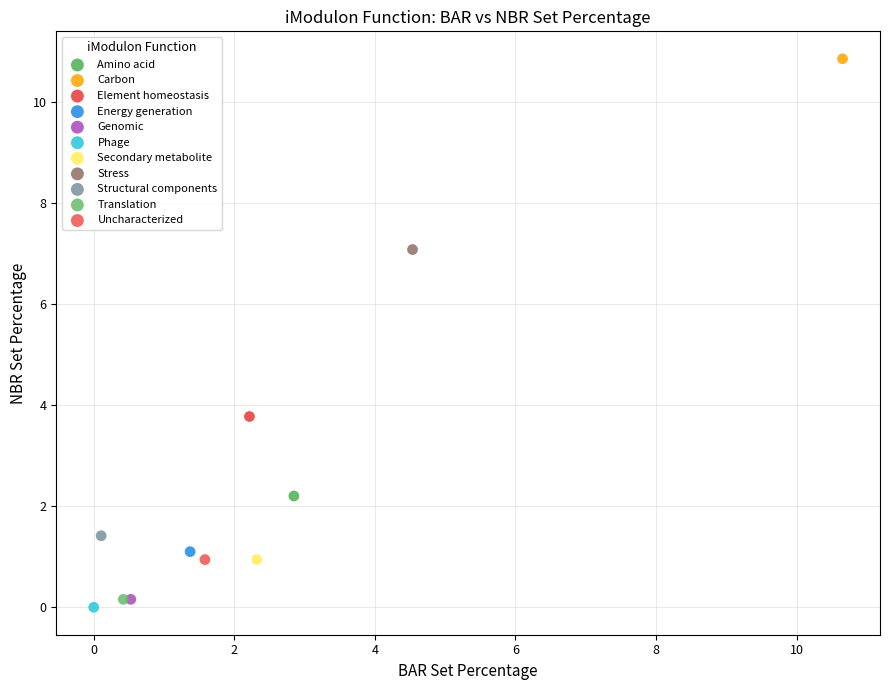

What are all the series names shown in the legend?

Amino acid, Carbon, Element homeostasis, Energy generation, Genomic, Phage, Secondary metabolite, Stress, Structural components, Translation, Uncharacterized